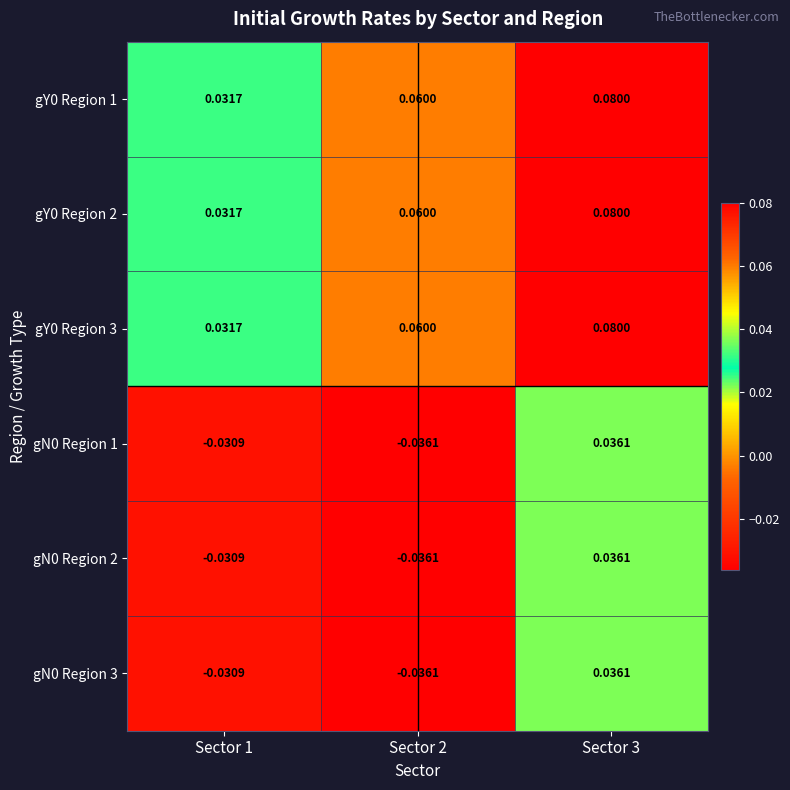

Is the value of gY0 Region 2 at Sector 2 greater than the value of gN0 Region 3 at Sector 3?

Yes